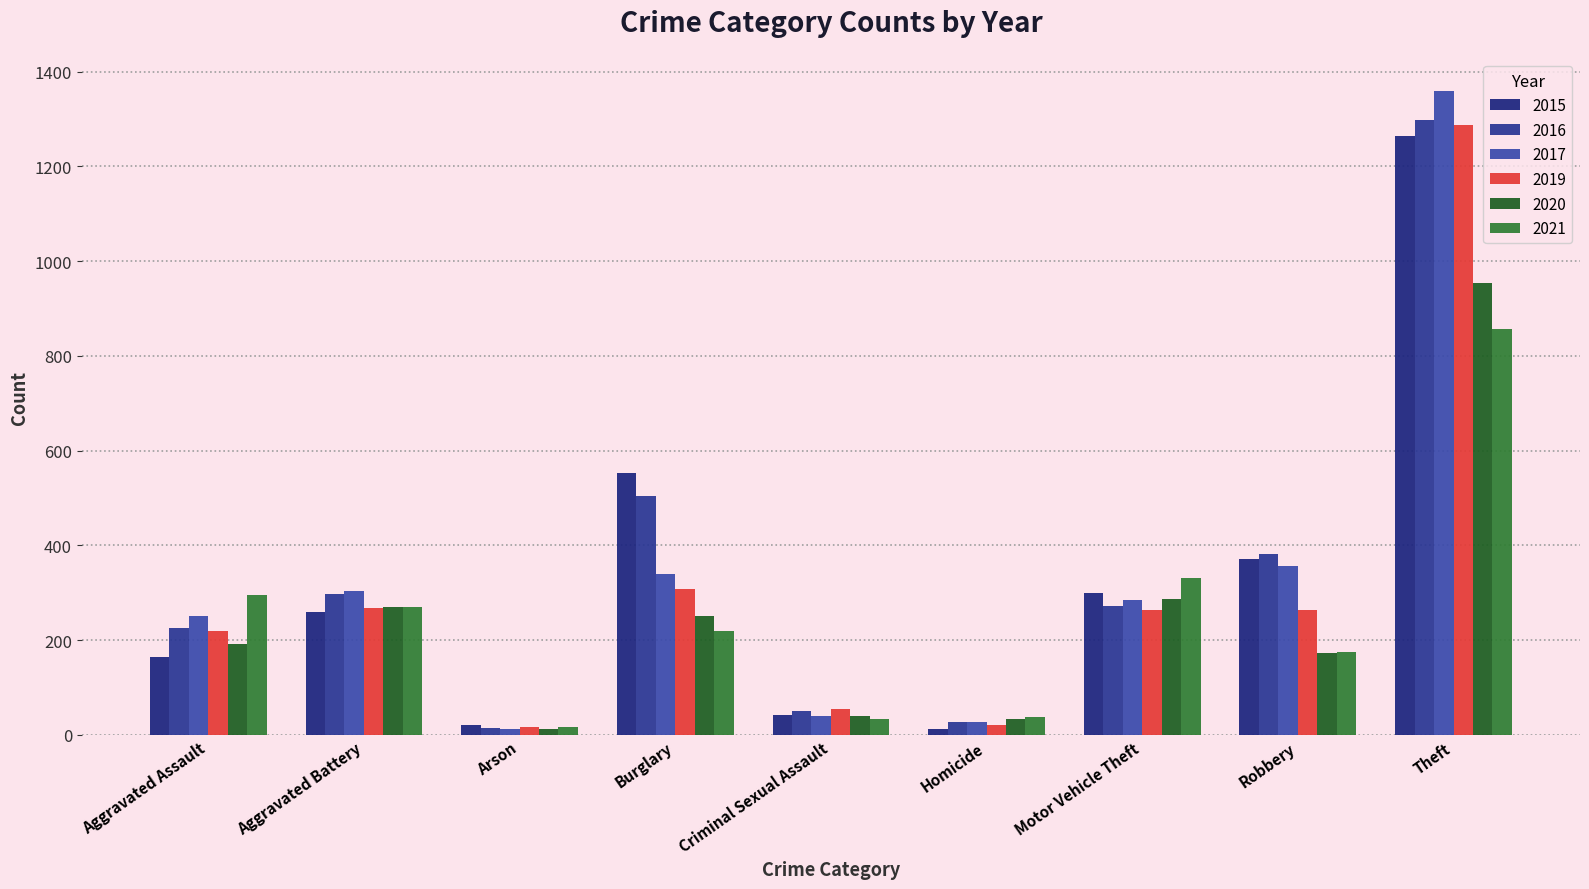

Reading left to right, what are all the values shown in this chart?

2015: 164	260	22	552	43	13	299	372	1263
2016: 225	298	14	505	51	28	272	381	1297
2017: 251	303	12	339	41	27	285	356	1359
2019: 220	267	16	308	54	21	263	264	1288
2020: 192	269	12	252	39	34	287	174	954
2021: 295	270	17	220	33	38	332	175	856